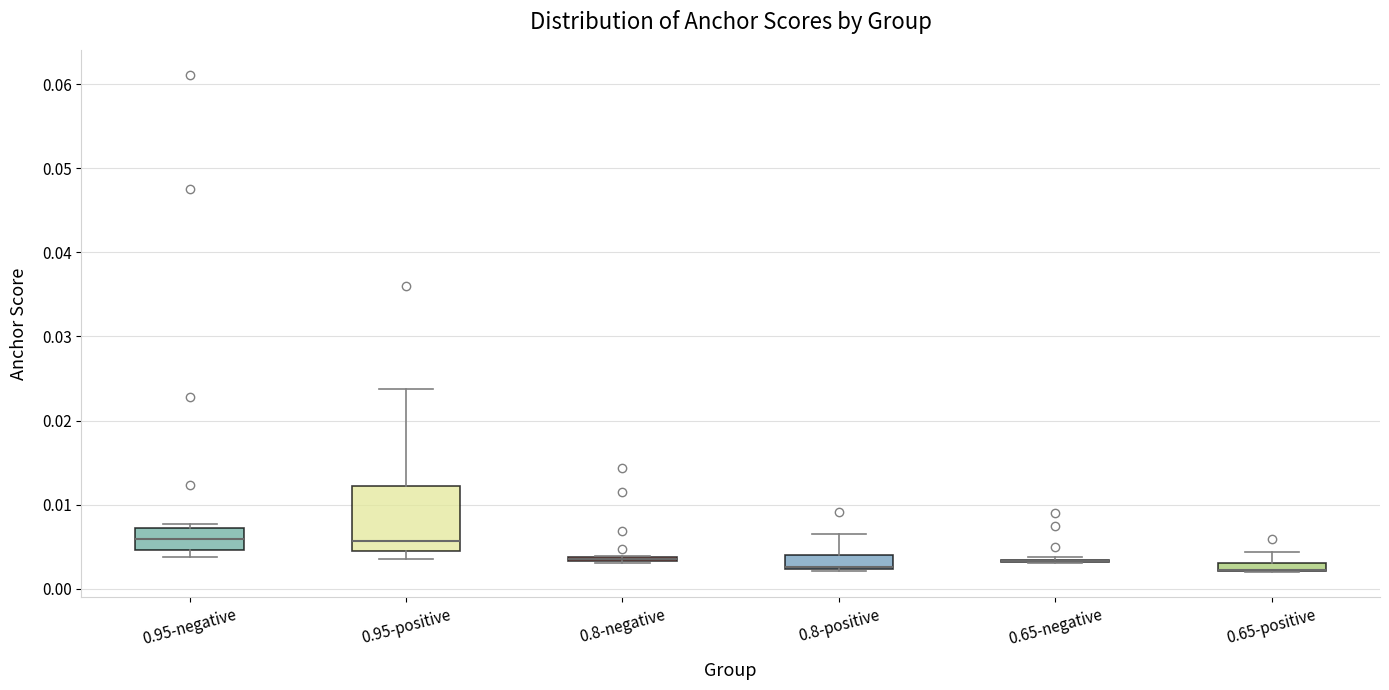

Which box is the tallest, from its lower edge to its upper edge?

0.95-positive